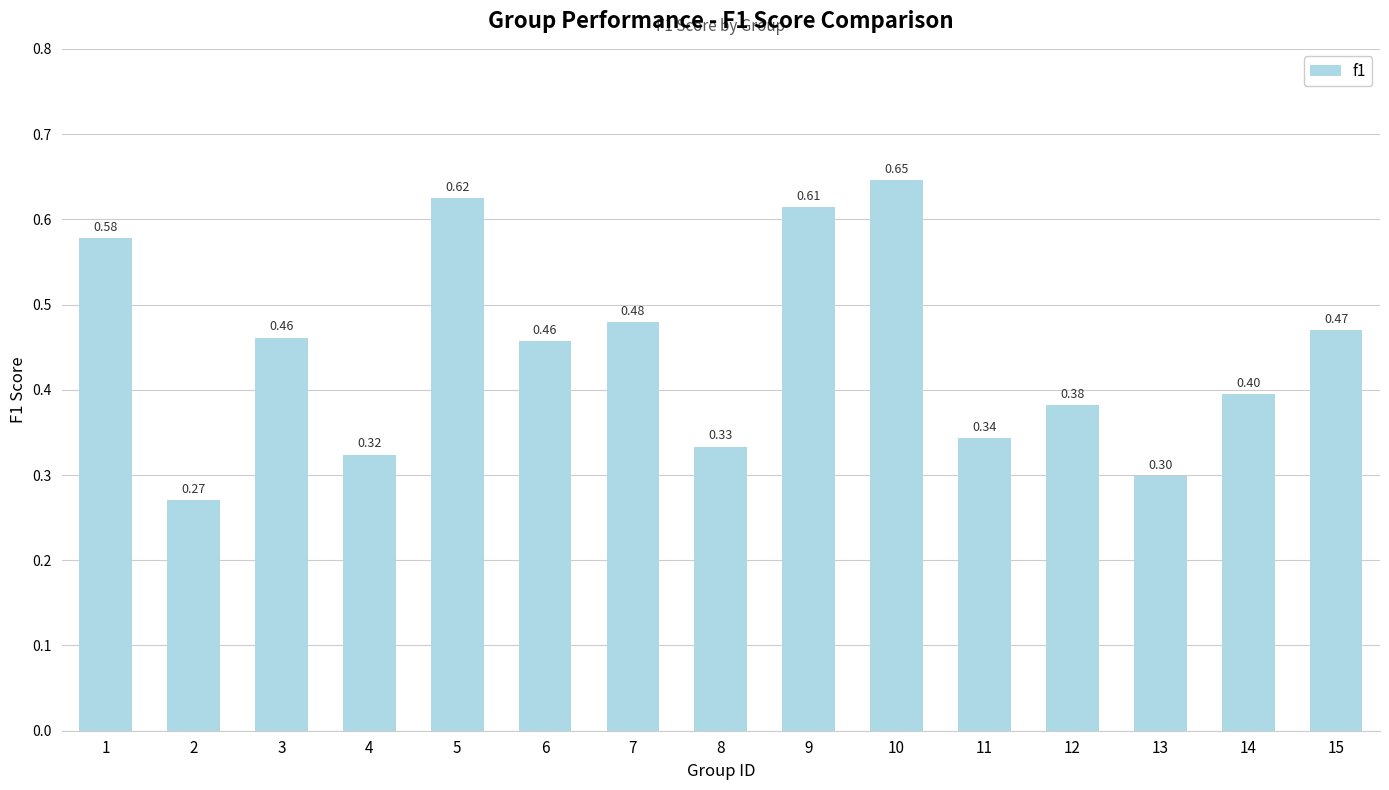

Which has a higher value, 11 or 12?

12